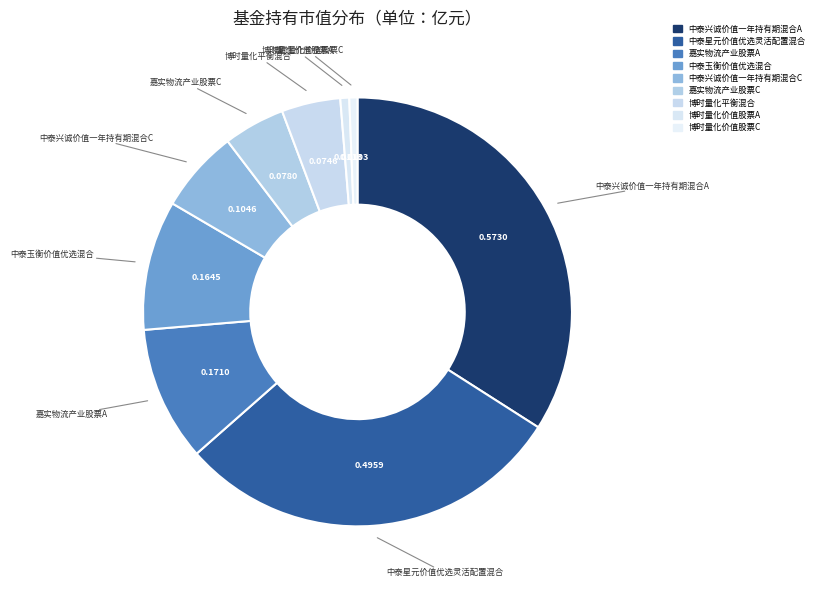

Count the number of slices in the pie.

9